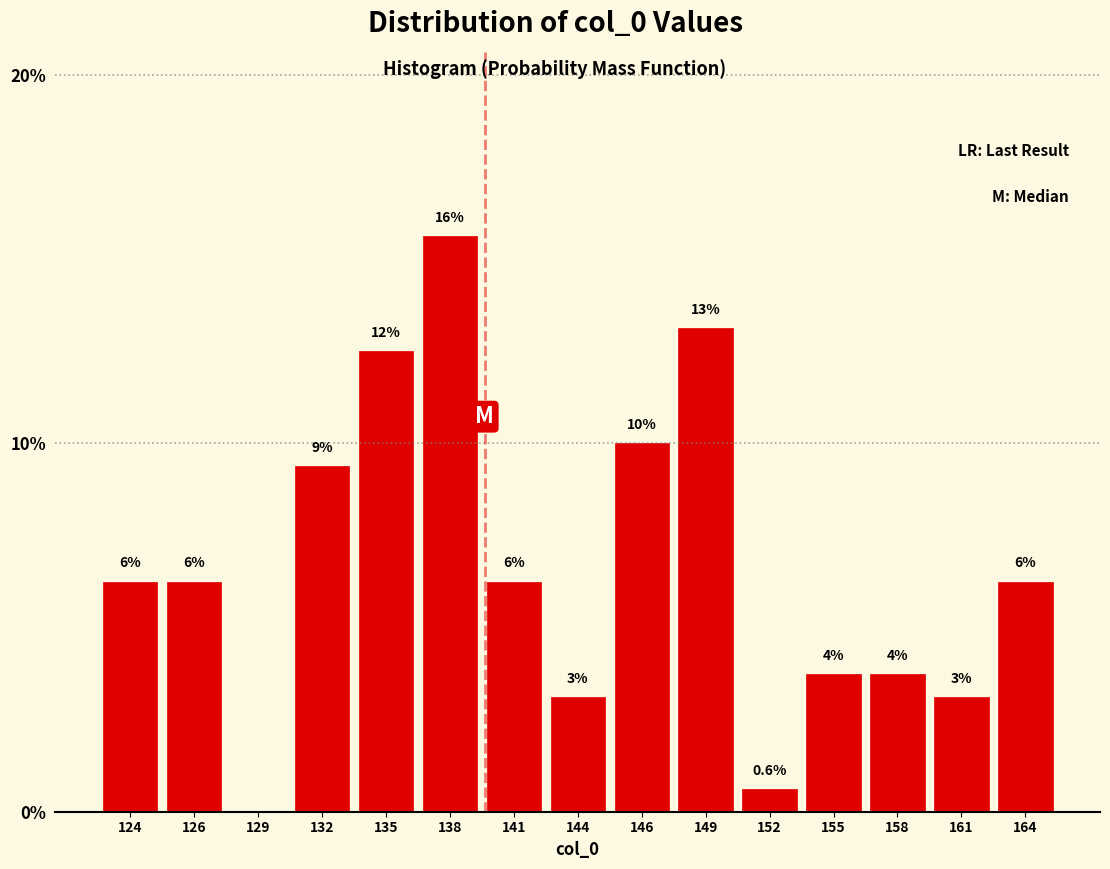

Are the bars horizontal?

No